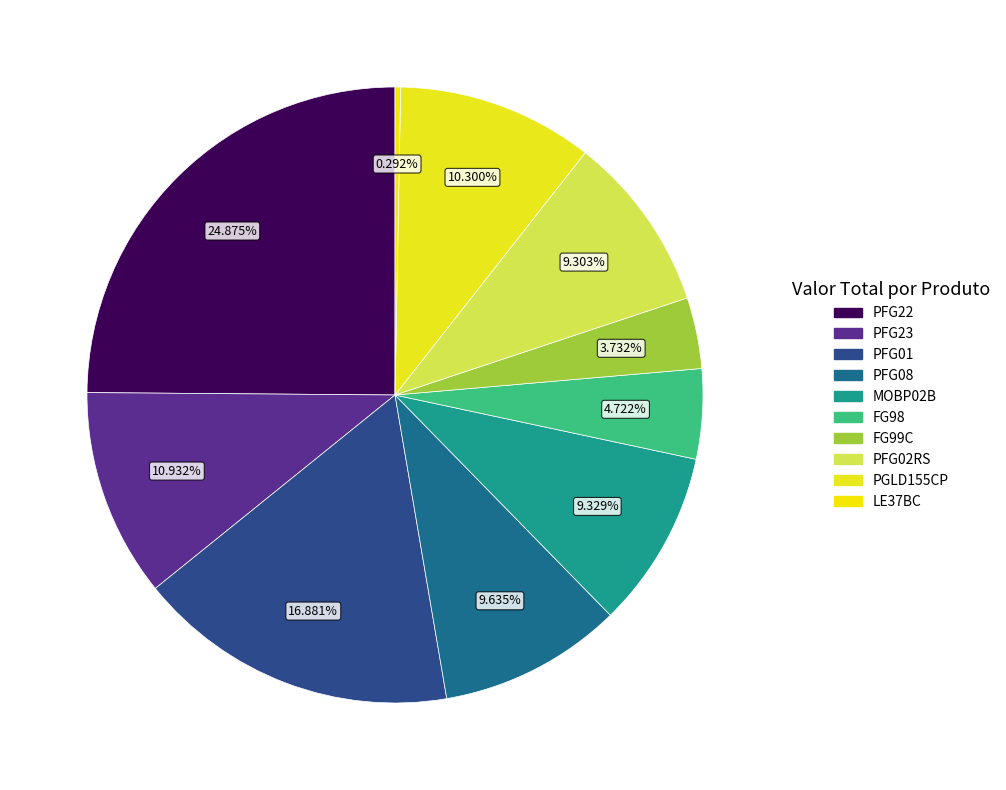

Count the number of slices in the pie.

10